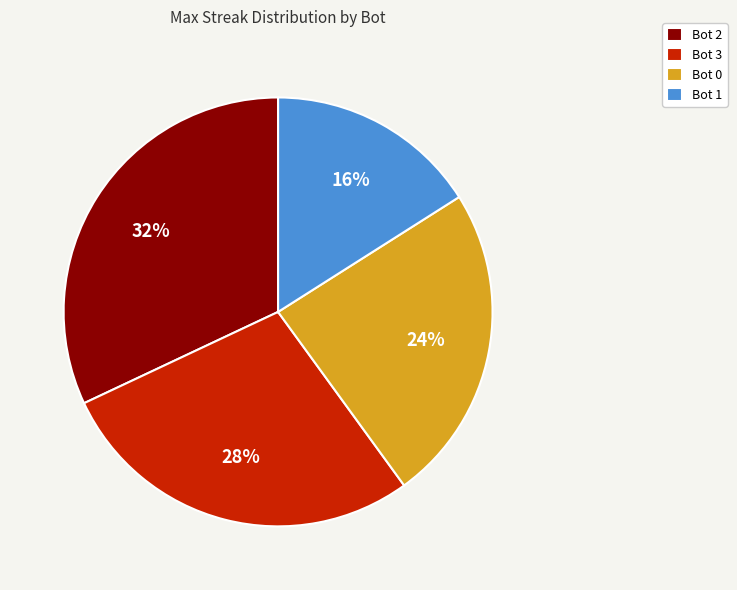

To the nearest percent, what is the average slice percentage?

25%